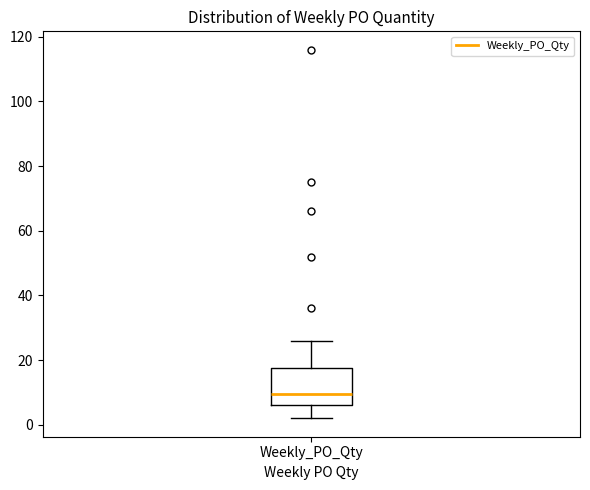

Transcribe this box plot: give where the median line is, the range the box spans, and where the two whiskers end, as read against the y-axis. The values are not printed on the chart, so give them approximately, as read against the axis.

median 10, box 6 to 18, whiskers 2 to 26